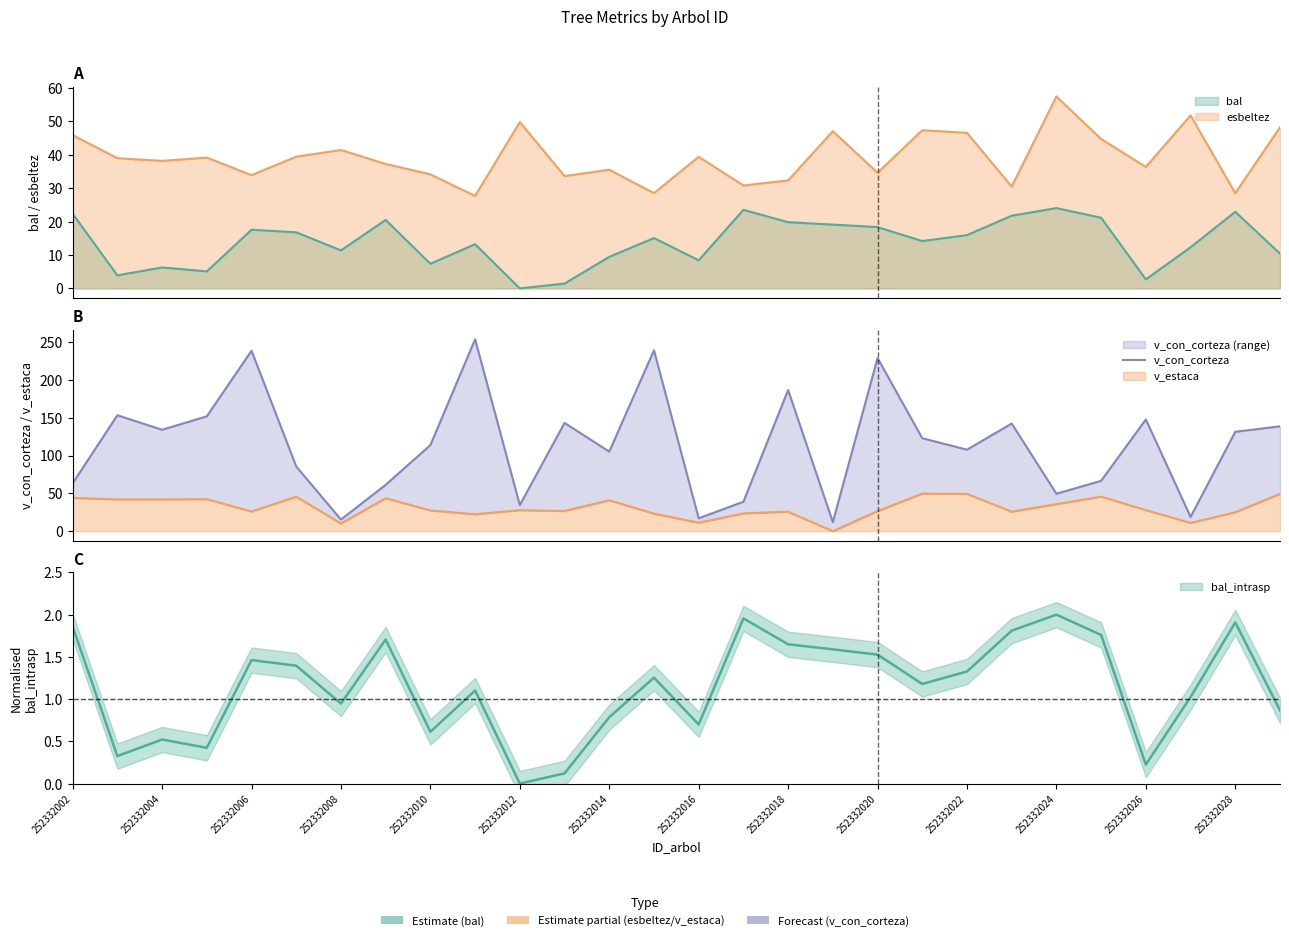

Does the chart have visible grid lines?

No